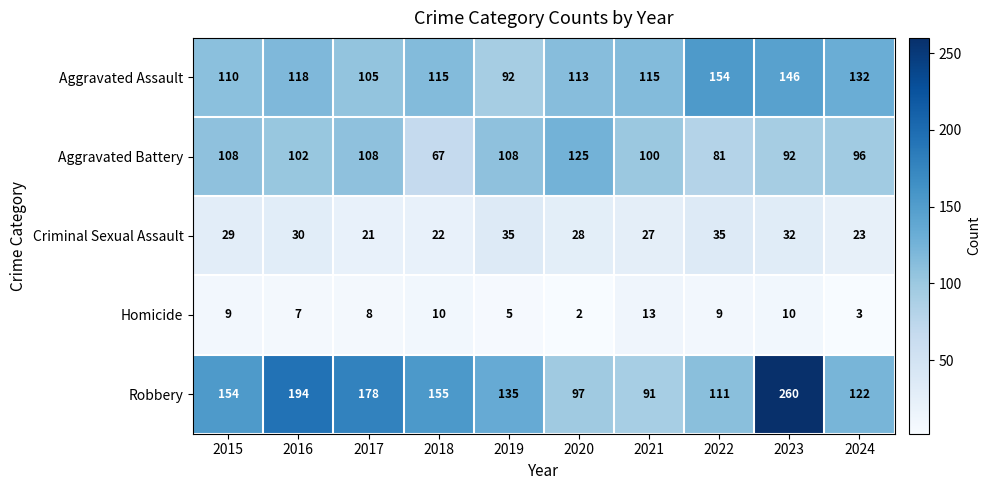

How many data points in Homicide are less than 9?

5